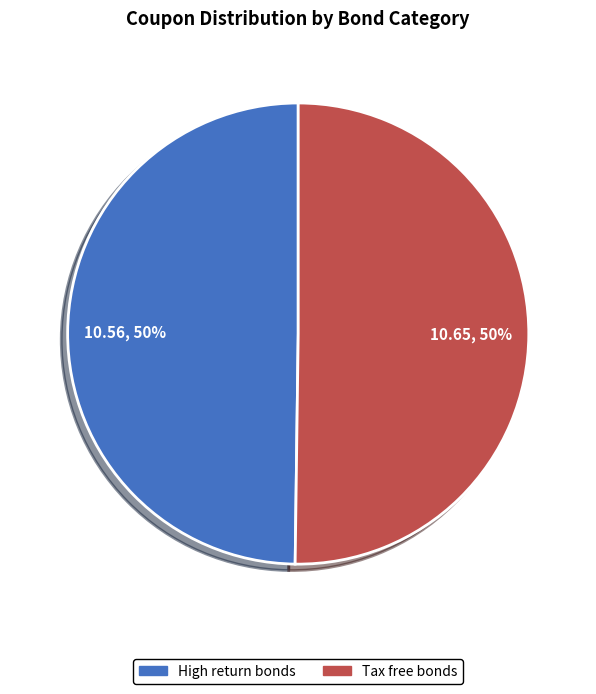

What is the ratio of the value at High return bonds to the value at Tax free bonds?

1.0